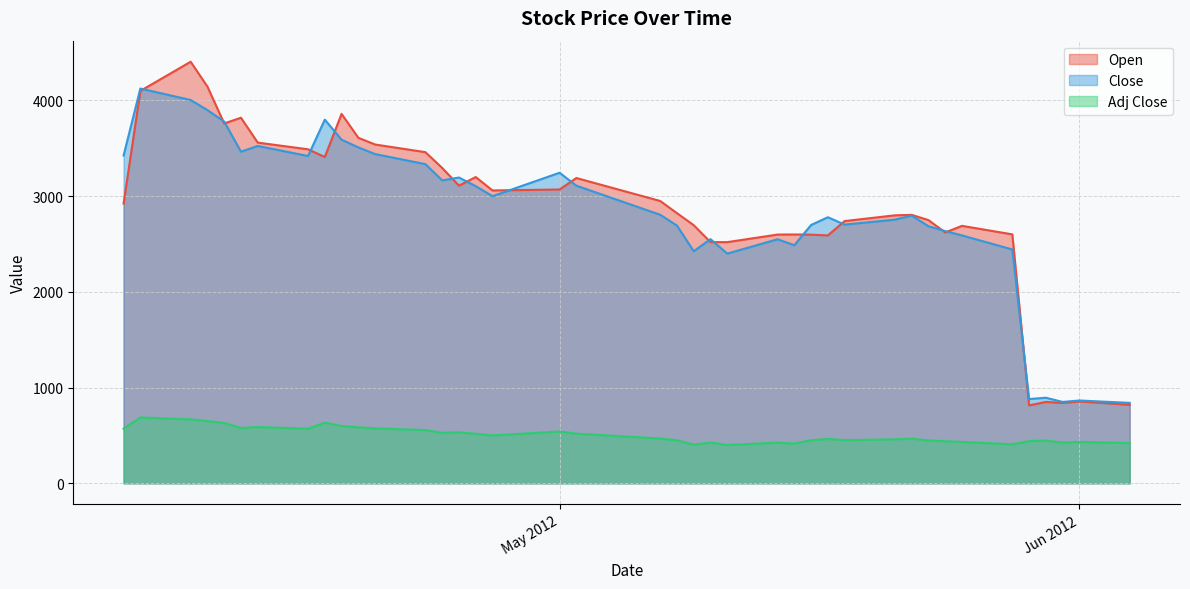

True or false: Adj Close and Close intersect in this chart.

False